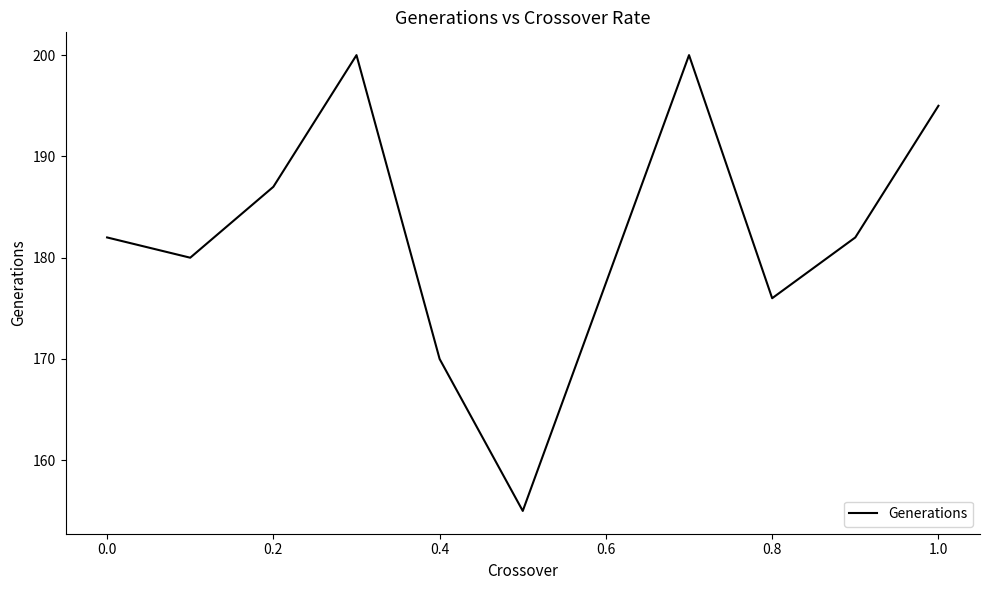

How many interior local valleys (lower than both neighbors) does the data have?

3